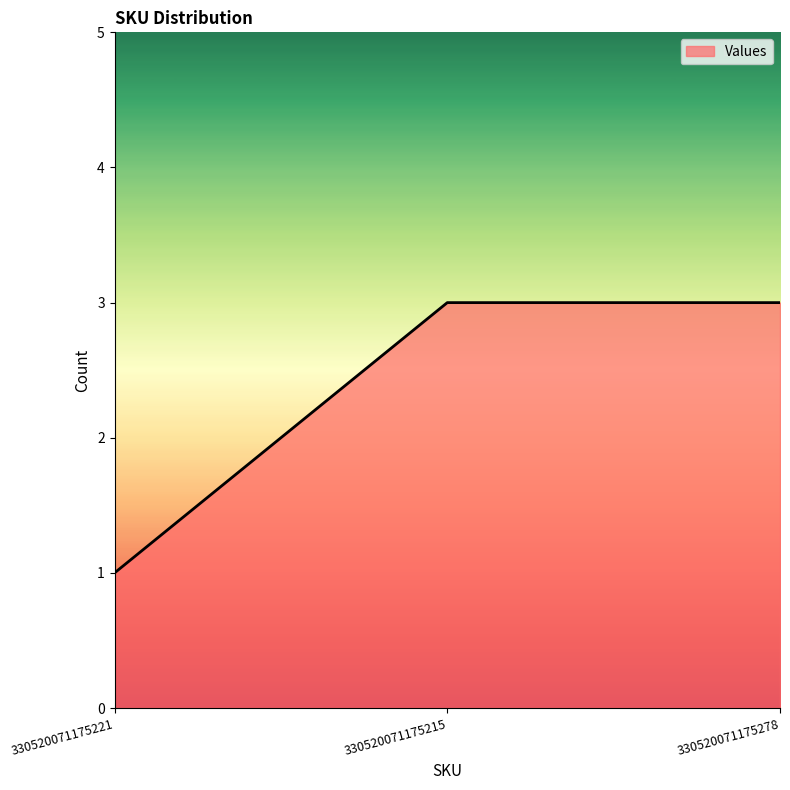

What is the difference between the values at 330520071175215 and 330520071175221?

2